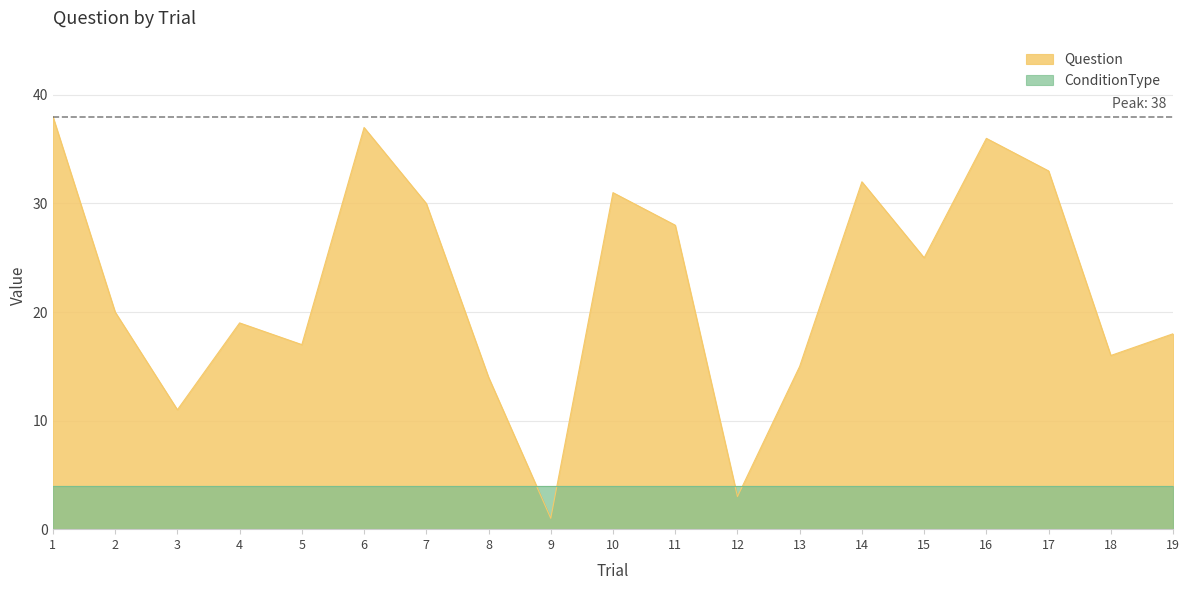

Between 16 and 4, which is larger?

16